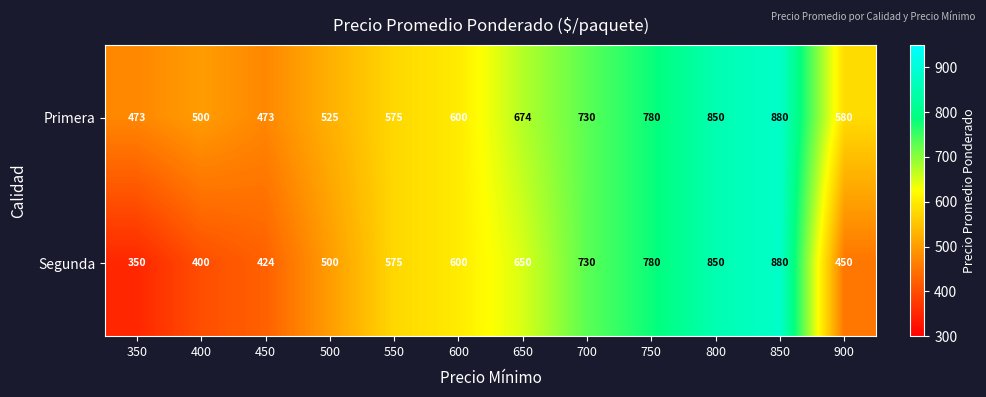

Is it true that Segunda equals 780 at 750?

True